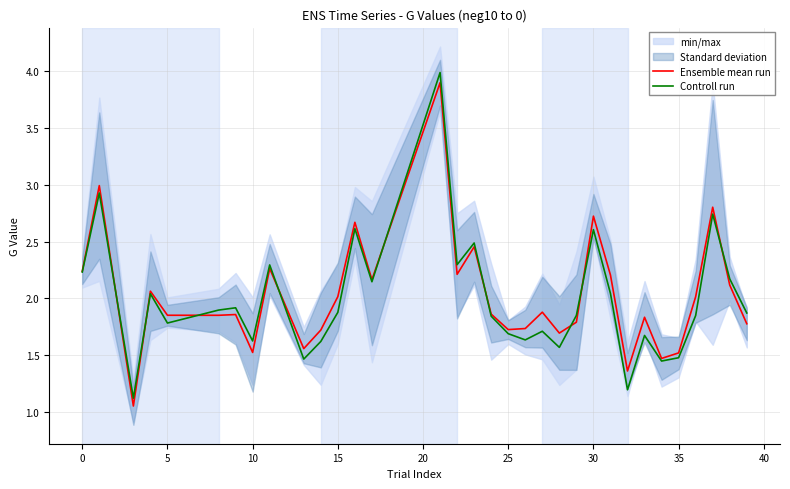

Is it true that Ensemble mean run equals 3.7 at 30?

False